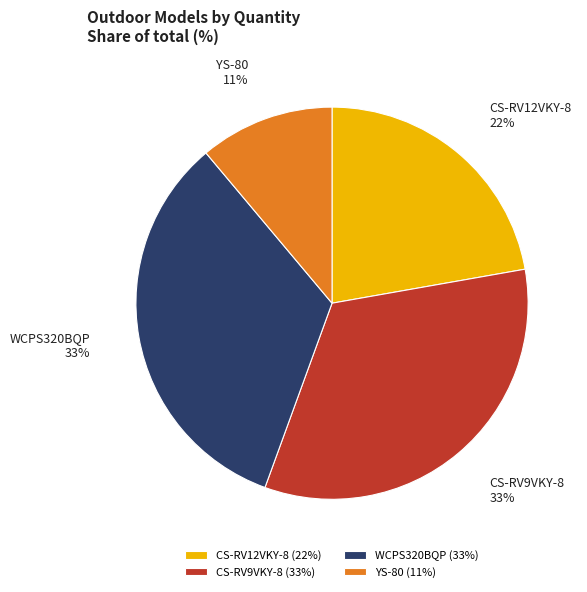

Combined, do WCPS320BQP and CS-RV12VKY-8 account for over 50%?

Yes